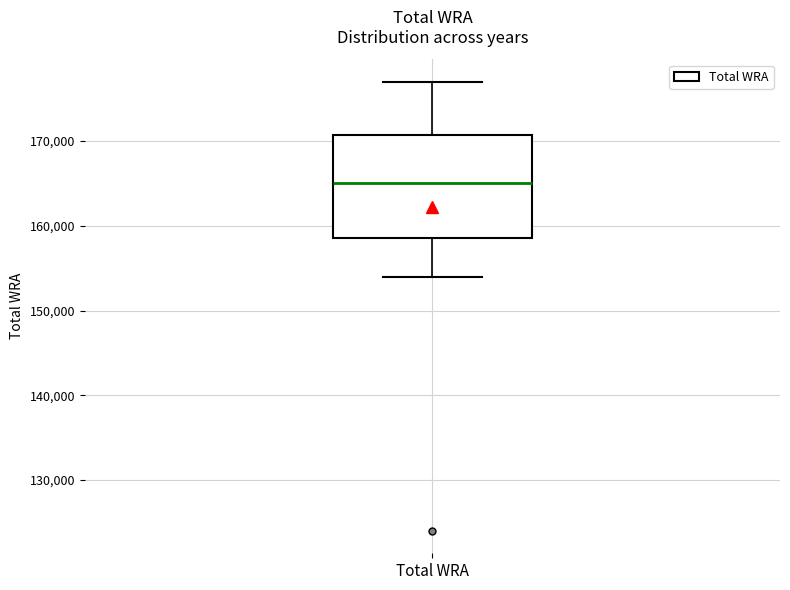

Transcribe this box plot: give where the median line is, the range the box spans, and where the two whiskers end, as read against the y-axis. The values are not printed on the chart, so give them approximately, as read against the axis.

median 165000, box 159000 to 171000, whiskers 154000 to 177000